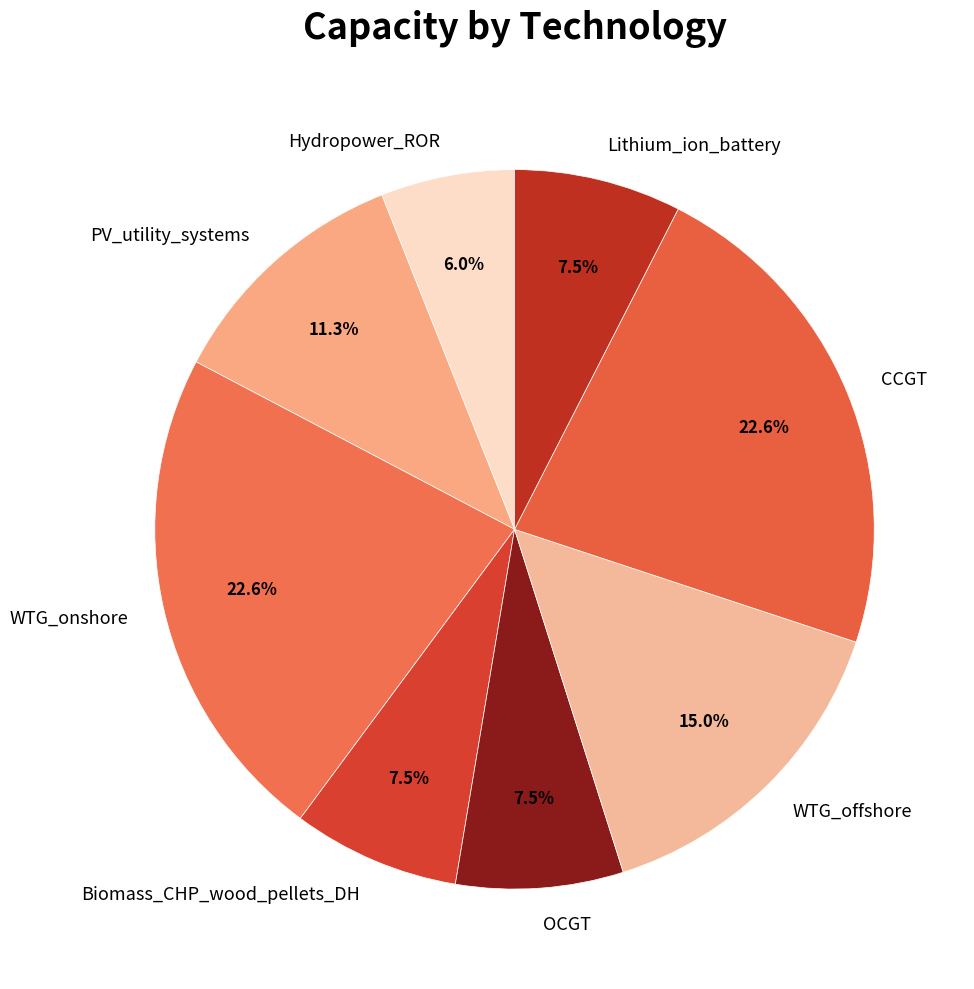

Does any single category account for the majority?

No